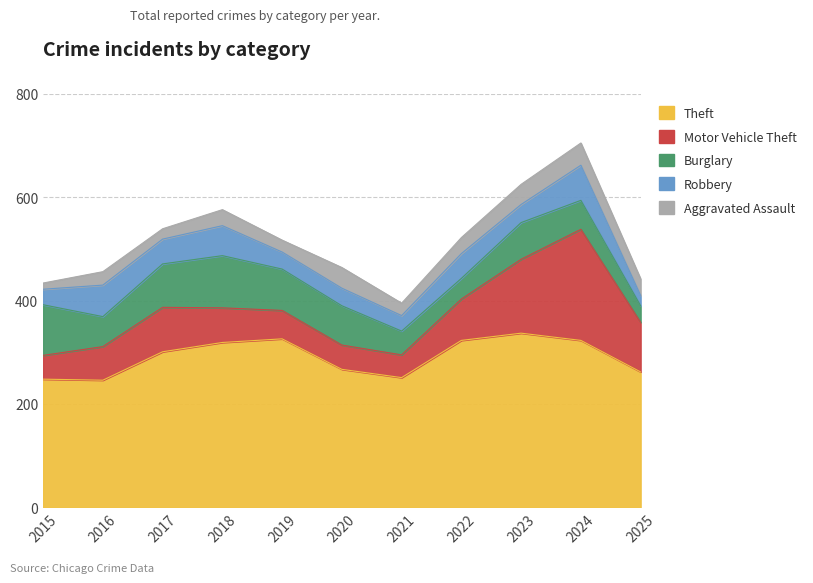

Which series has the widest spread of values?

Motor Vehicle Theft